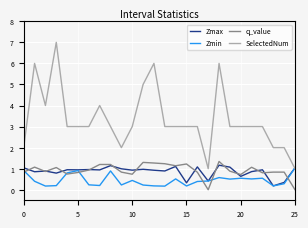

True or false: q_value and SelectedNum intersect in this chart.

False